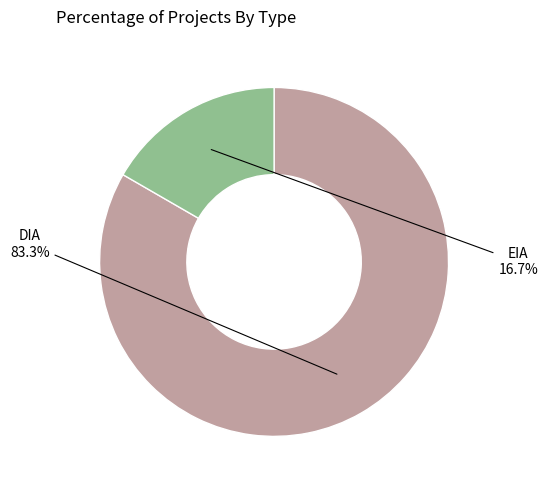

Is there a majority slice in this chart?

Yes